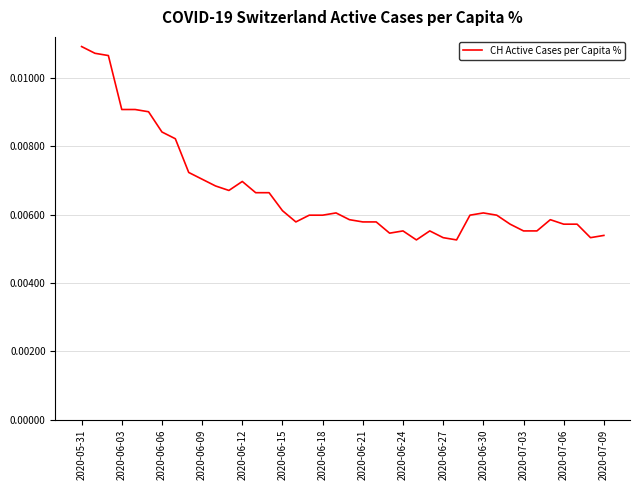

How many series are shown in this chart?

1